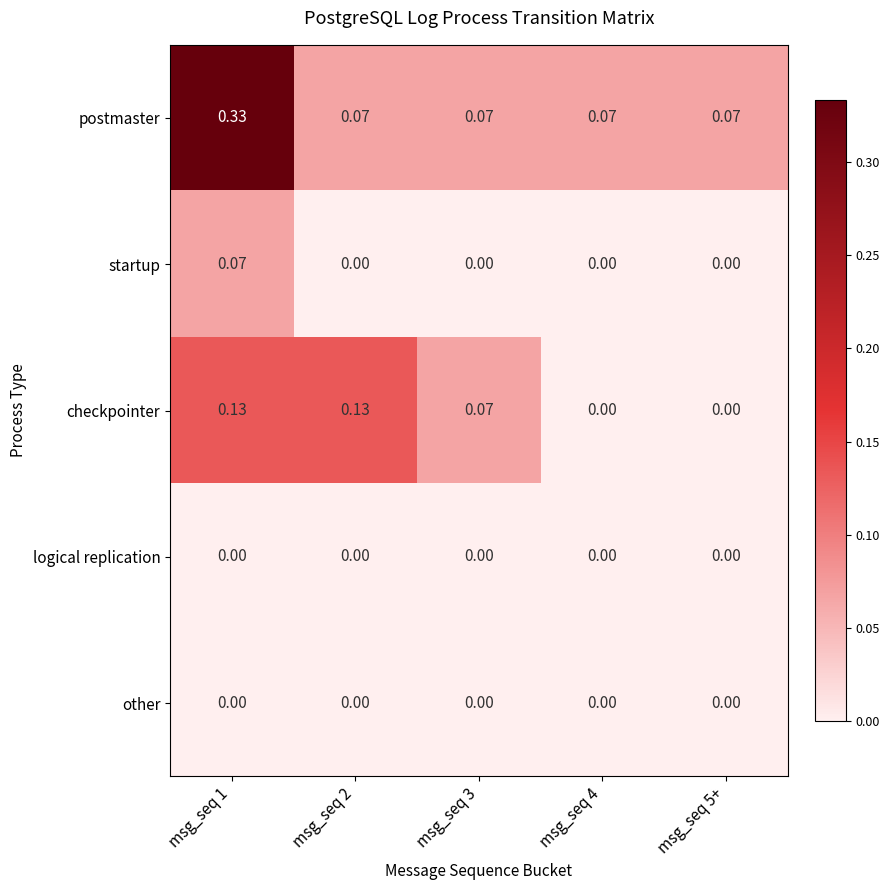

How many categories are shown in the chart?

5